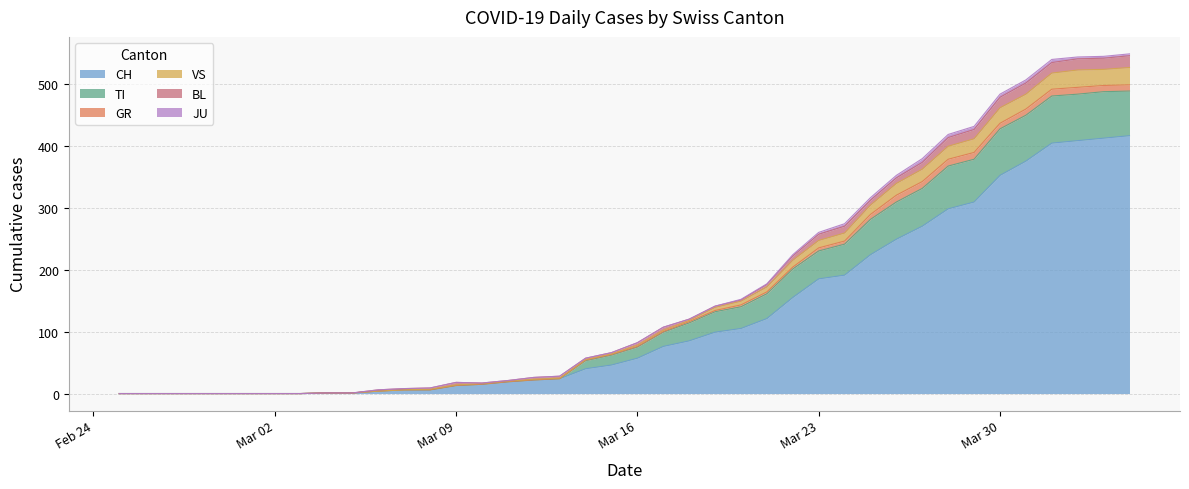

What is the highest value of the CH series?

416